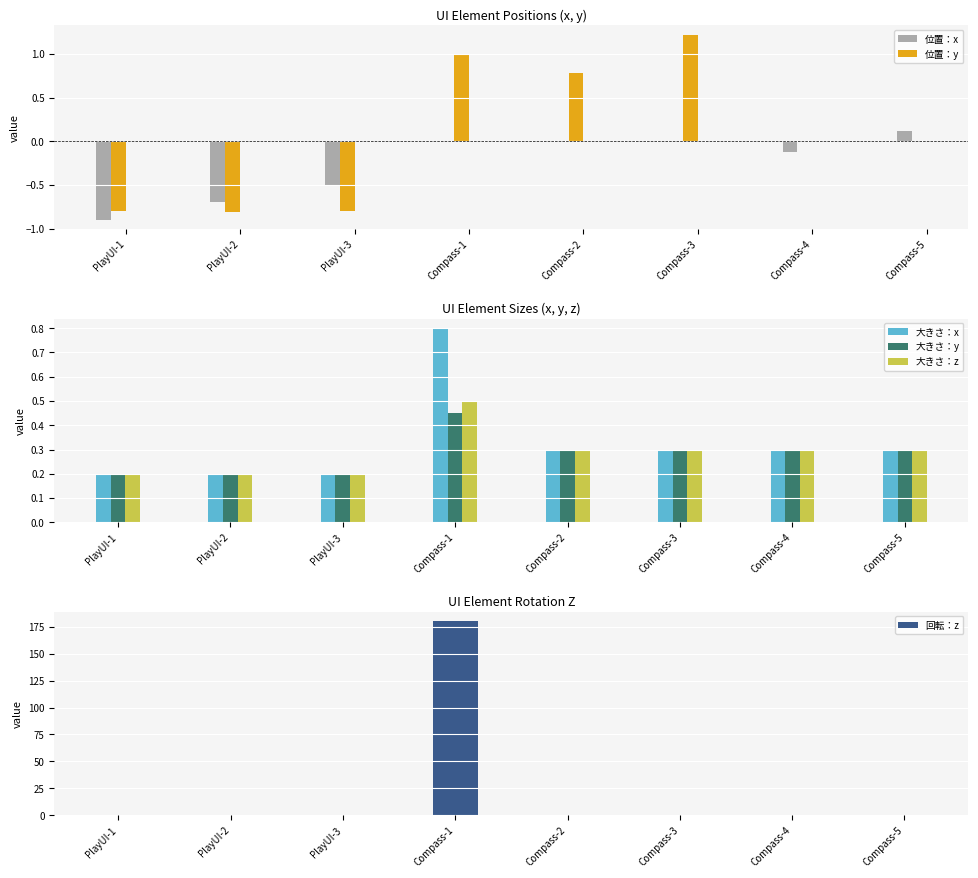

At which category is the sum across all series the highest?

Compass-1